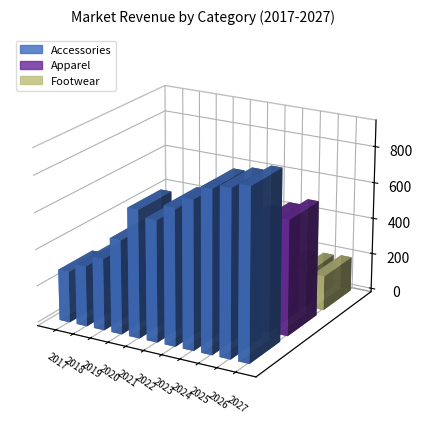

Which category has the highest value across all series?

2027